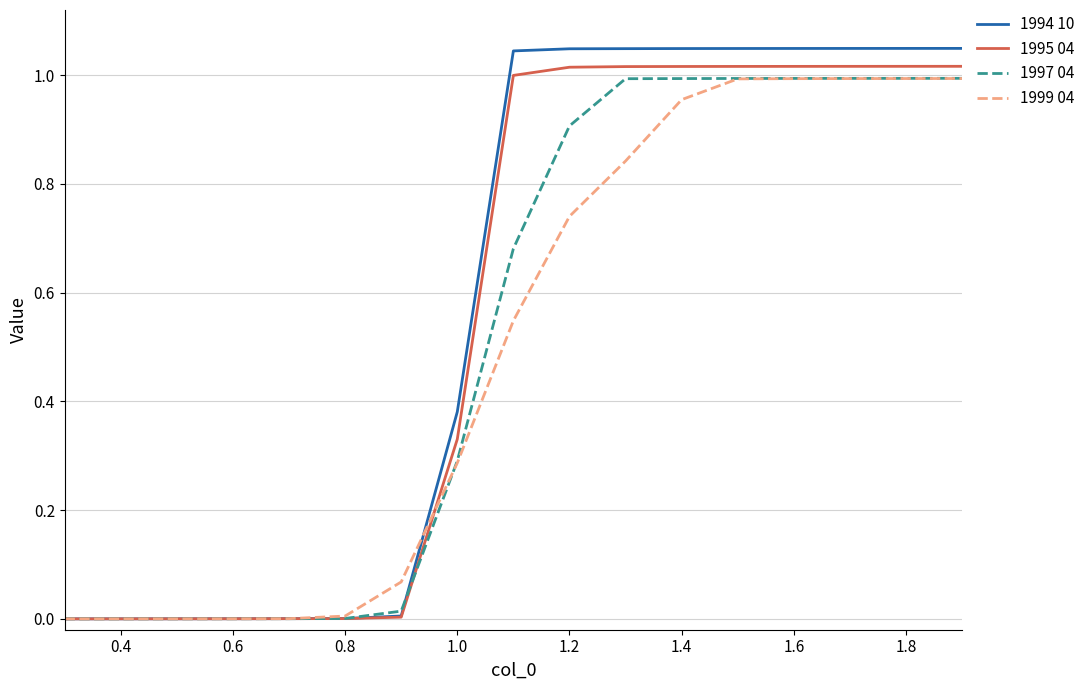

Which series has the largest range (max minus min)?

1994 10